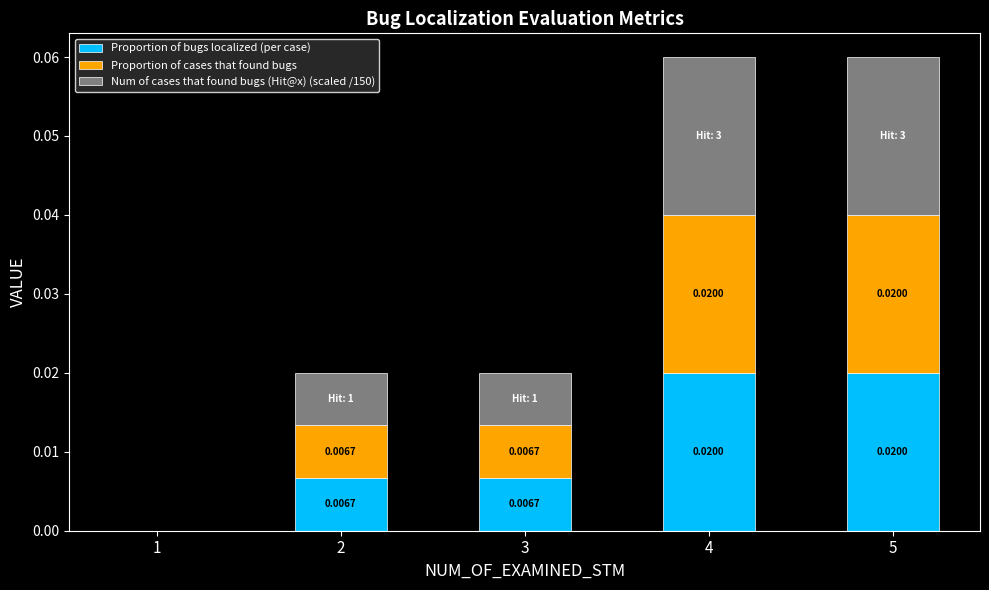

True or false: Proportion of cases that found bugs has a value of 0.0 at 1.

True